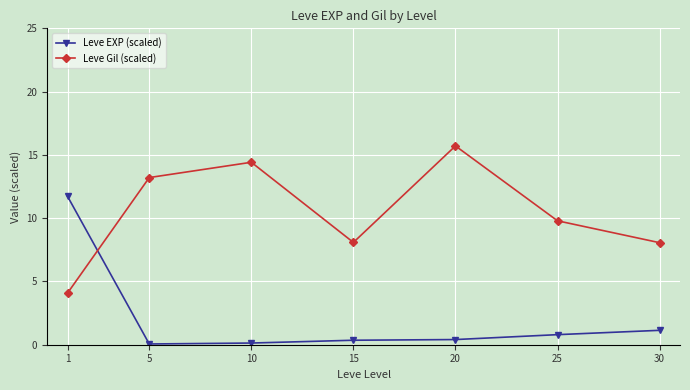

The Leve EXP (scaled) series shows 0.4 at 15. True or false?

True